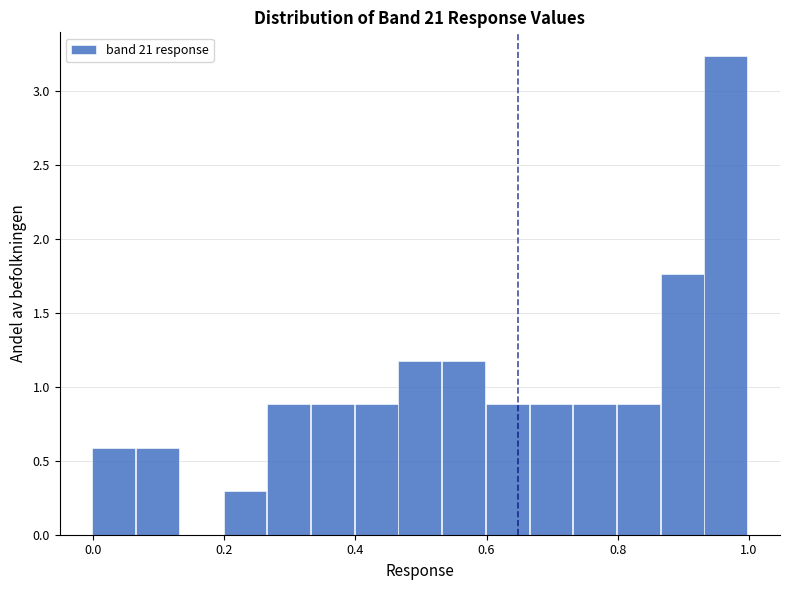

Around what value on the x-axis is the tallest bar? Give the approximate position of its centre, as read against the axis.

0.96